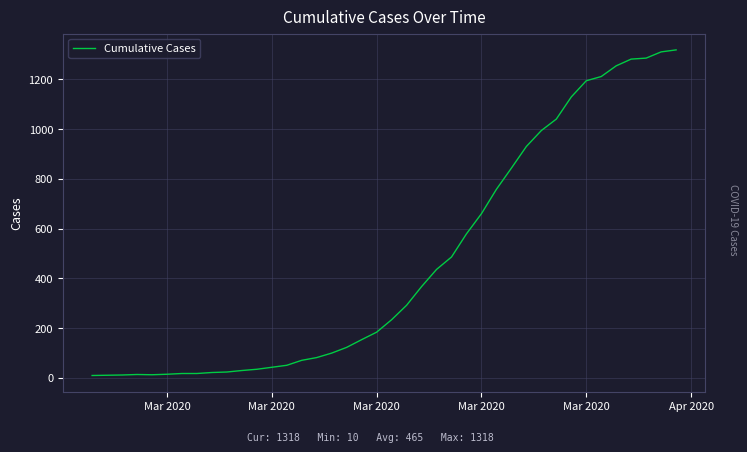

What is the difference between the maximum and minimum values?

1308